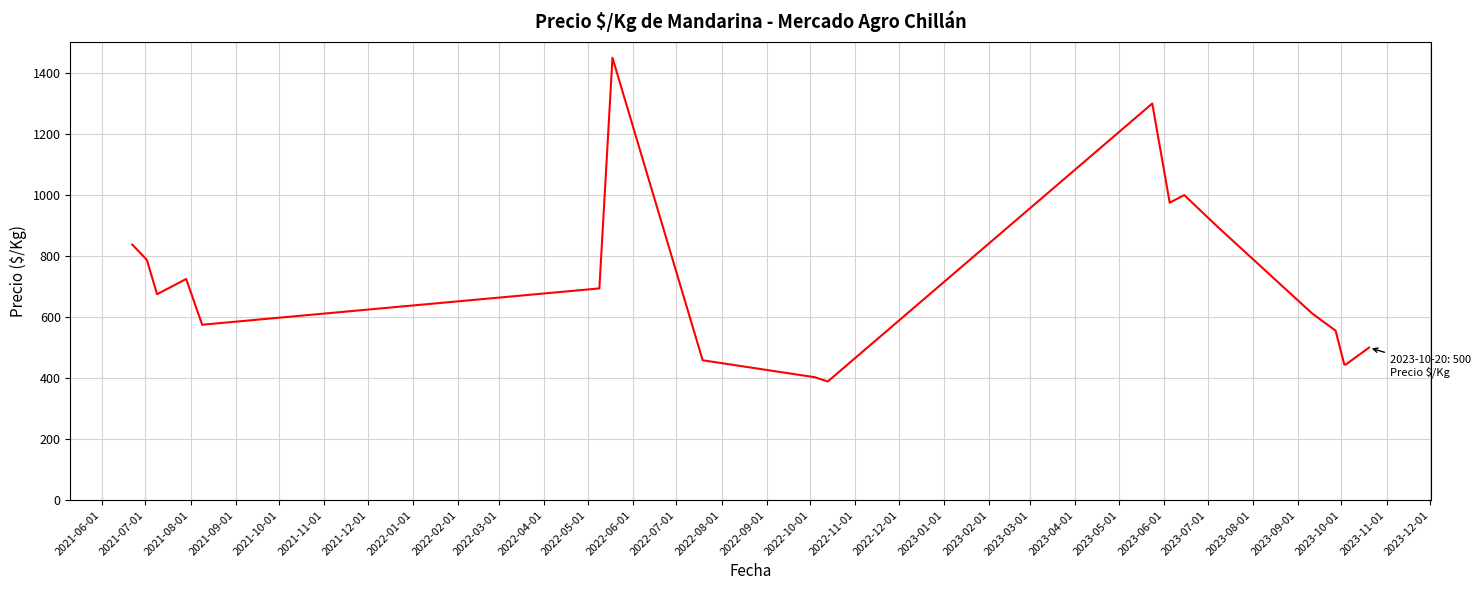

What is the smallest value displayed?

389.0